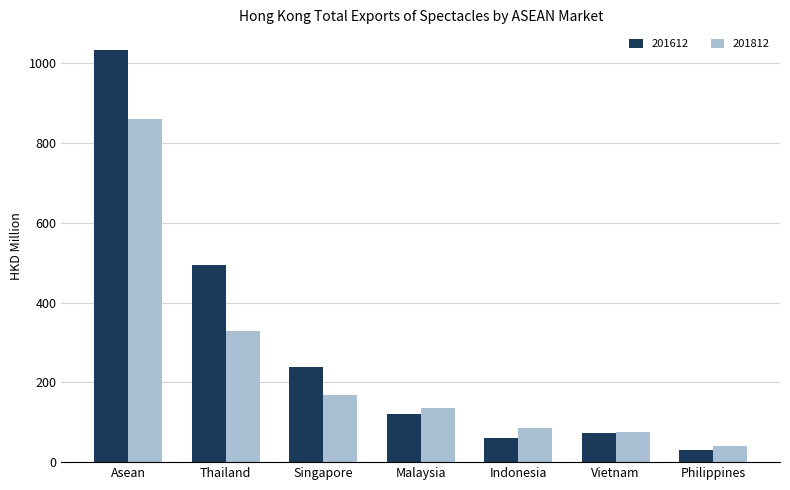

What value does the 201812 series have at Malaysia?

135.9